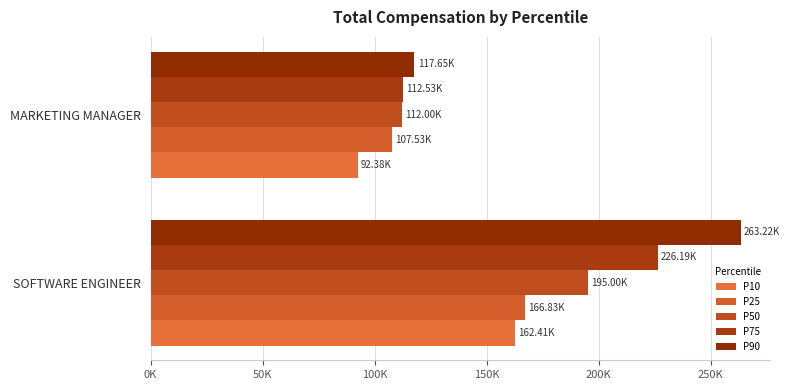

How many bars are there in each group?

5